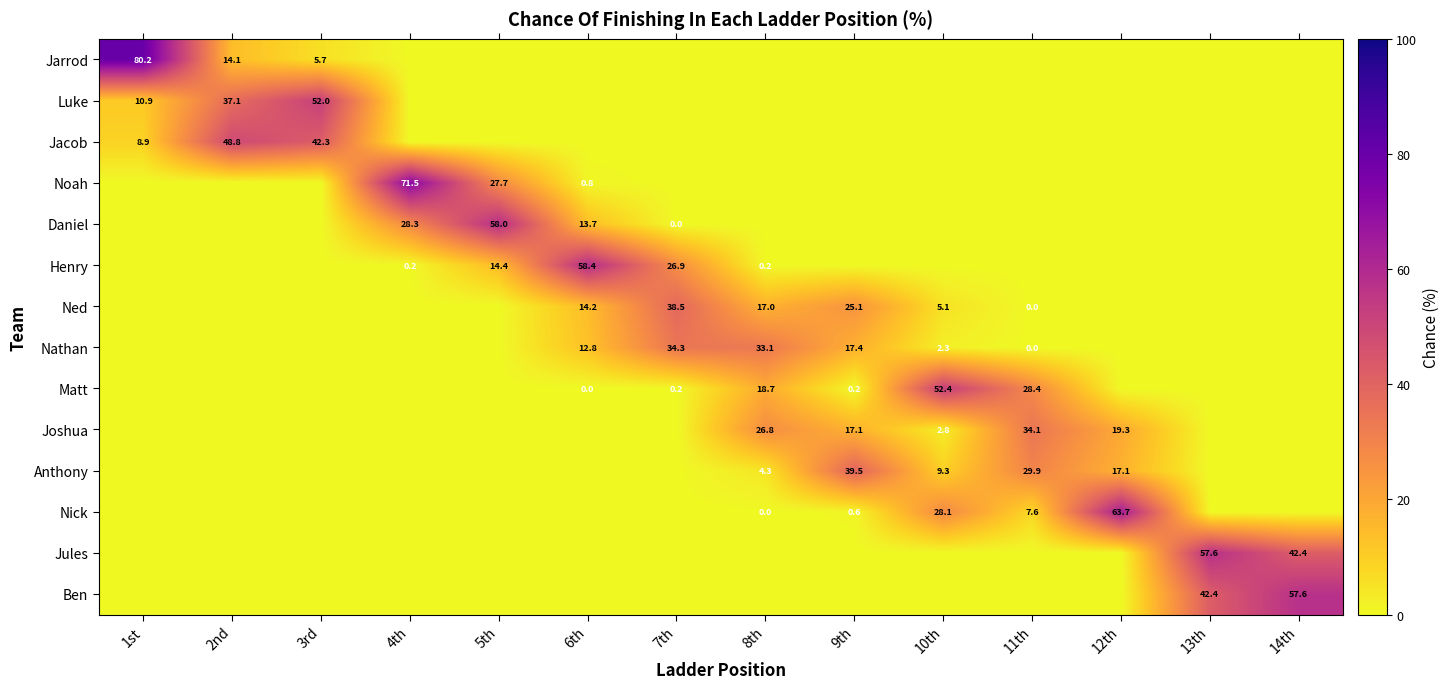

The Jarrod series shows 5.7 at 3rd. True or false?

True